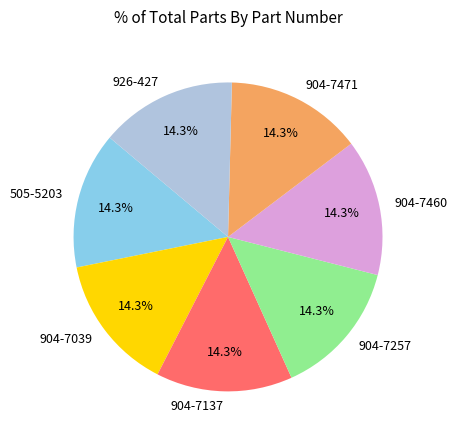

Approximately how many times larger is the value at 904-7471 compared to 505-5203?

1.0